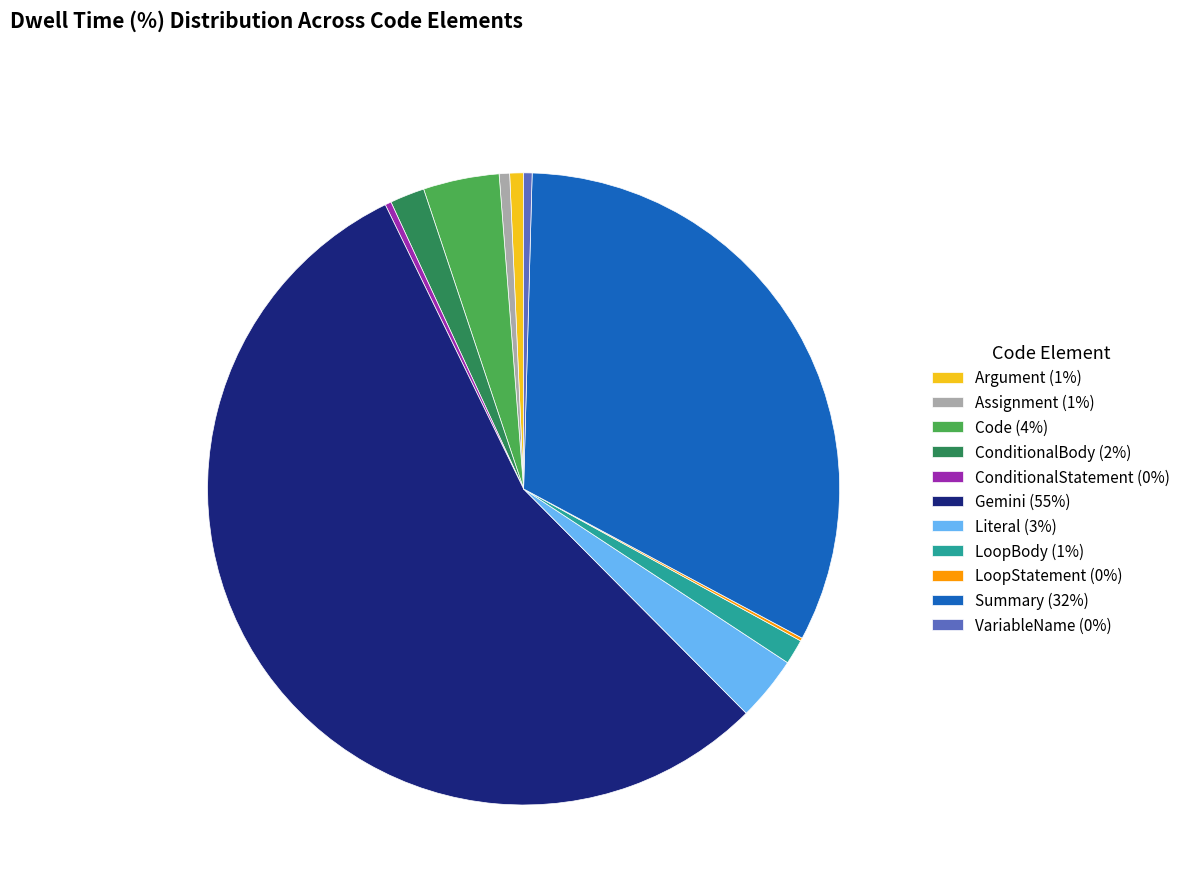

Which has a higher value, Literal (3%) or Assignment (1%)?

Literal (3%)